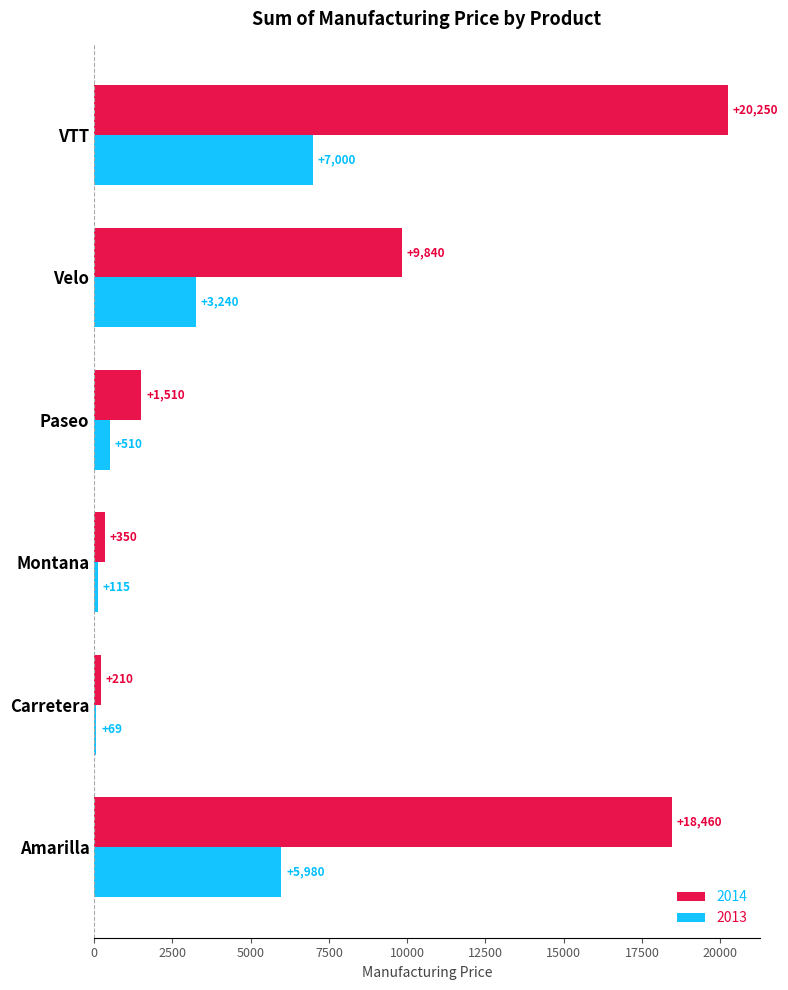

Between Carretera and VTT, which series saw the biggest shift?

2014